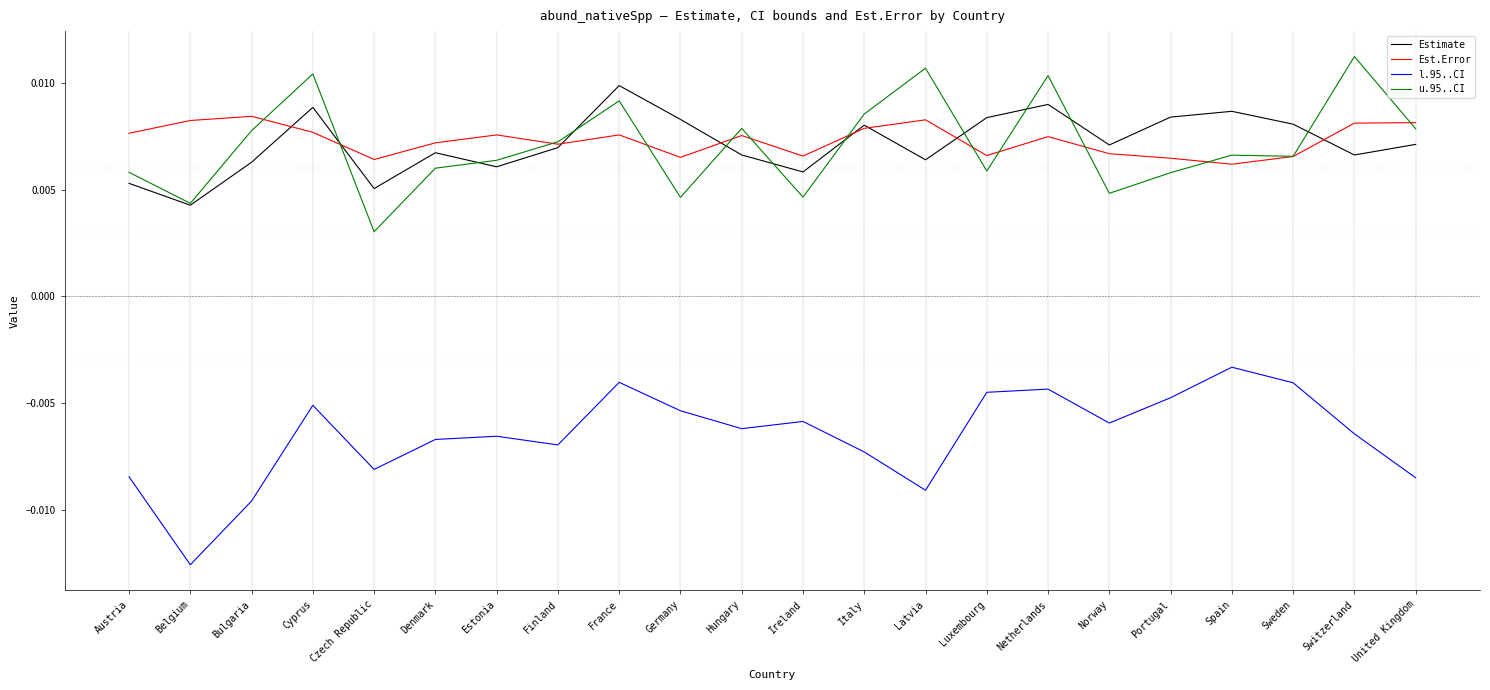

Rank the series by their maximum value, from lowest to highest.

l.95..CI, Est.Error, Estimate, u.95..CI